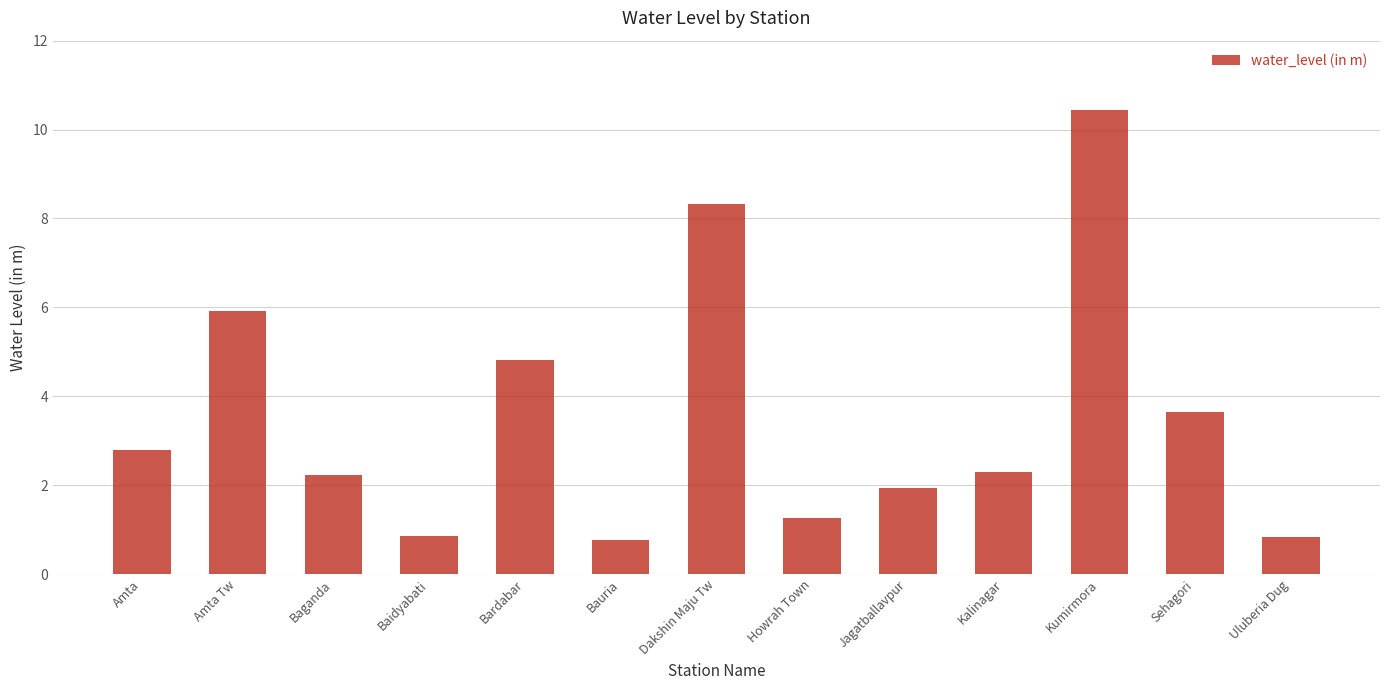

How many categories are shown in the chart?

13